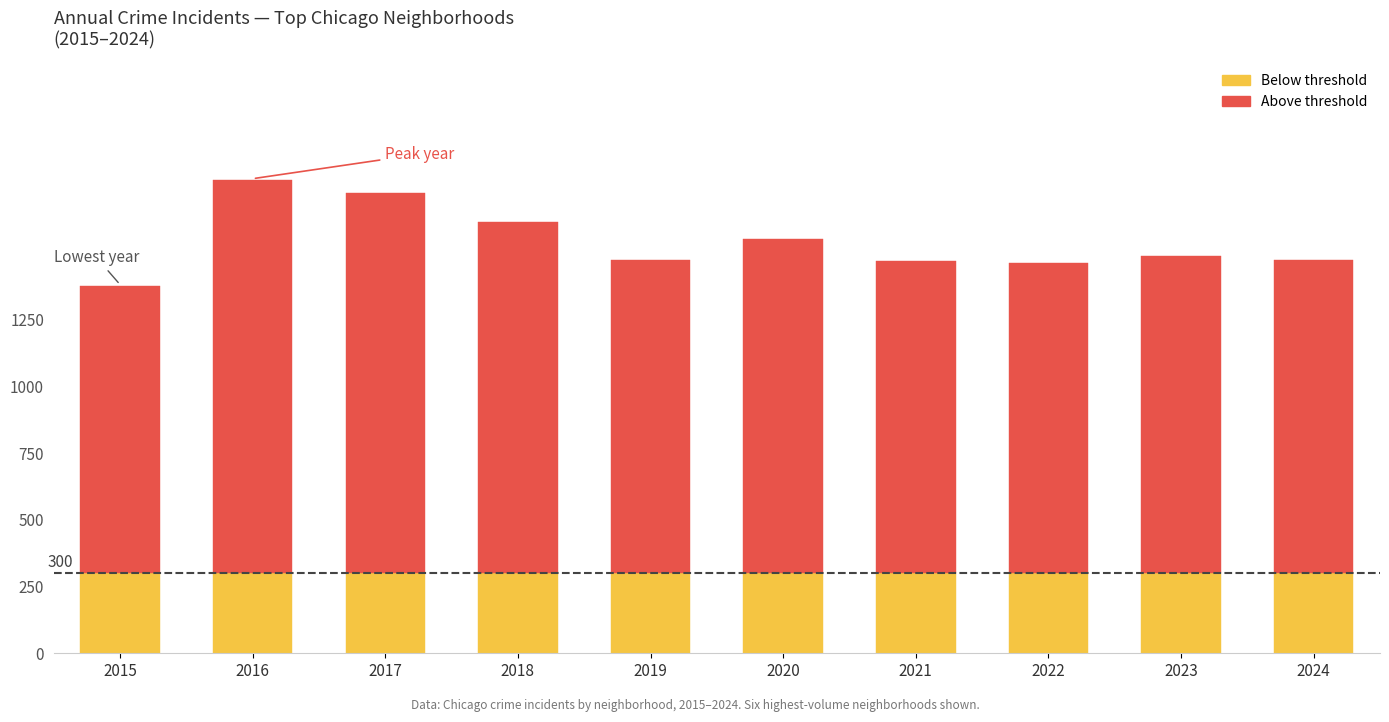

What is the total value across all series at 2023?

1489